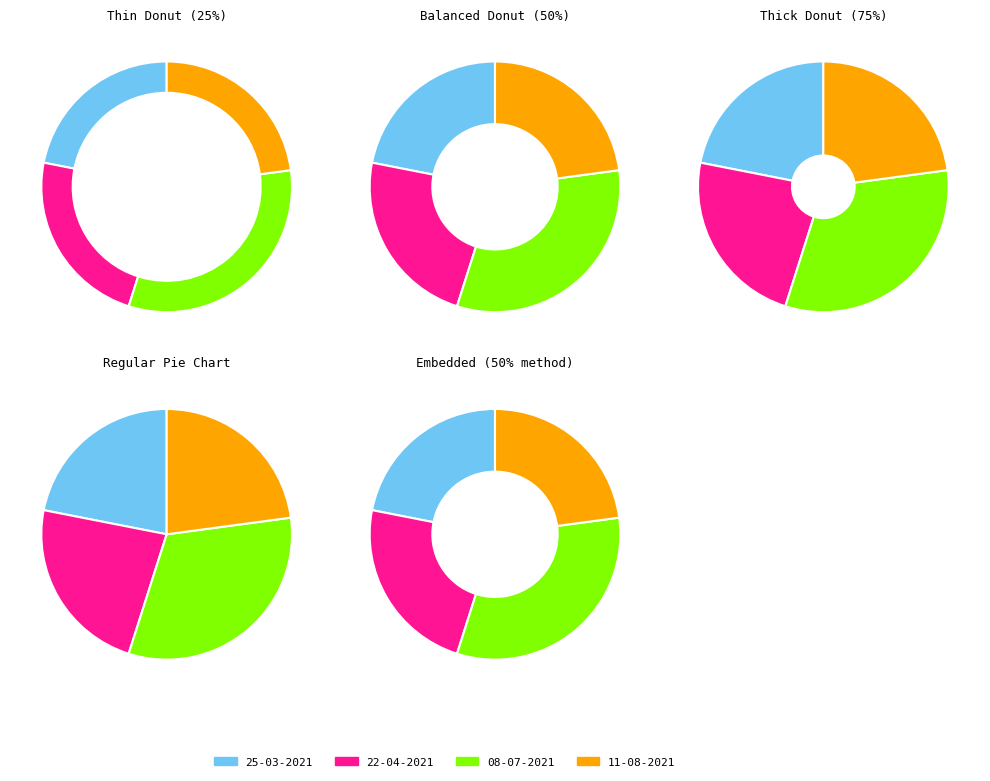

Is 25-03-2021 the majority of the pie?

No